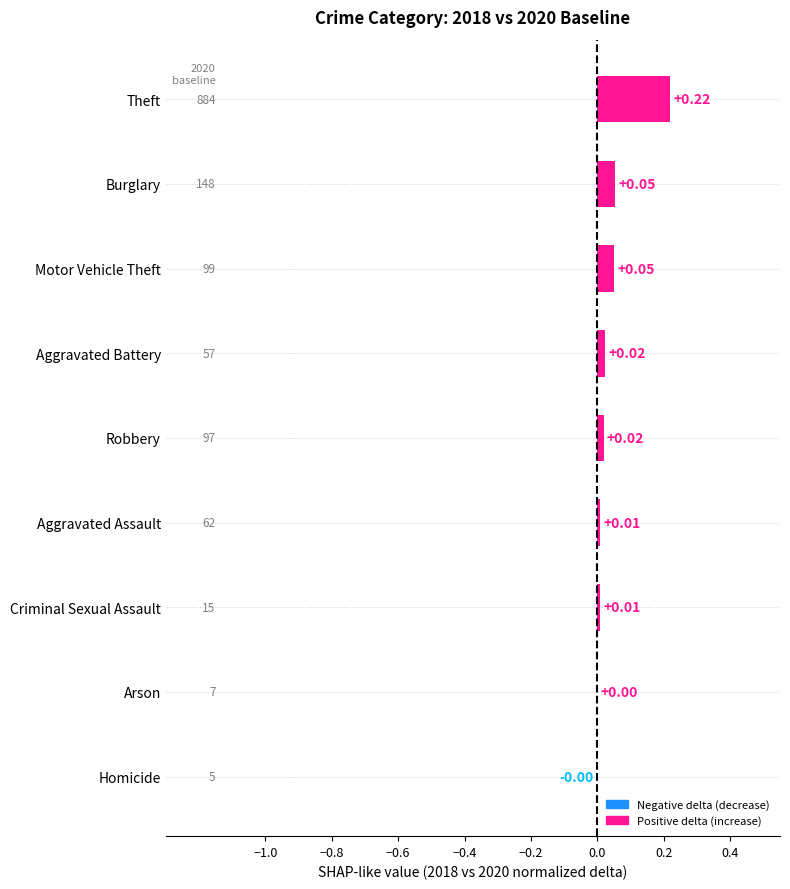

Which label corresponds to the largest value in the chart?

Theft